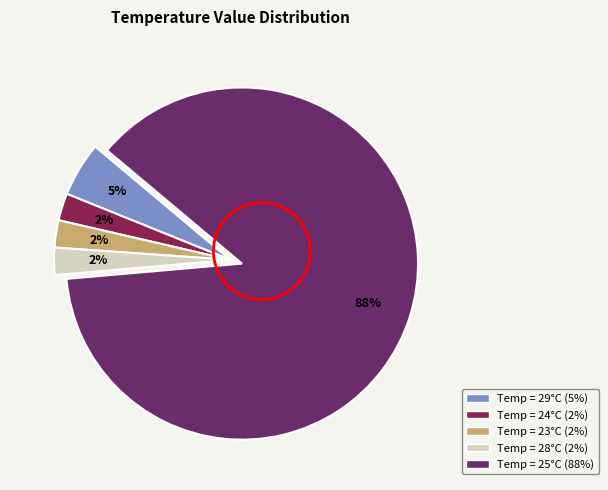

To the nearest percent, what is the average slice percentage?

20%